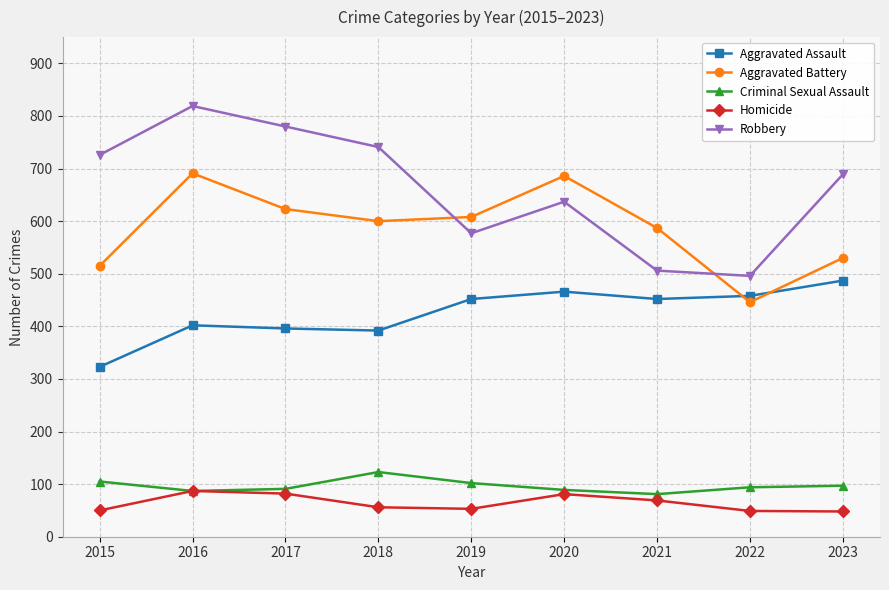

At which category does the chart reach its peak across all series?

2016